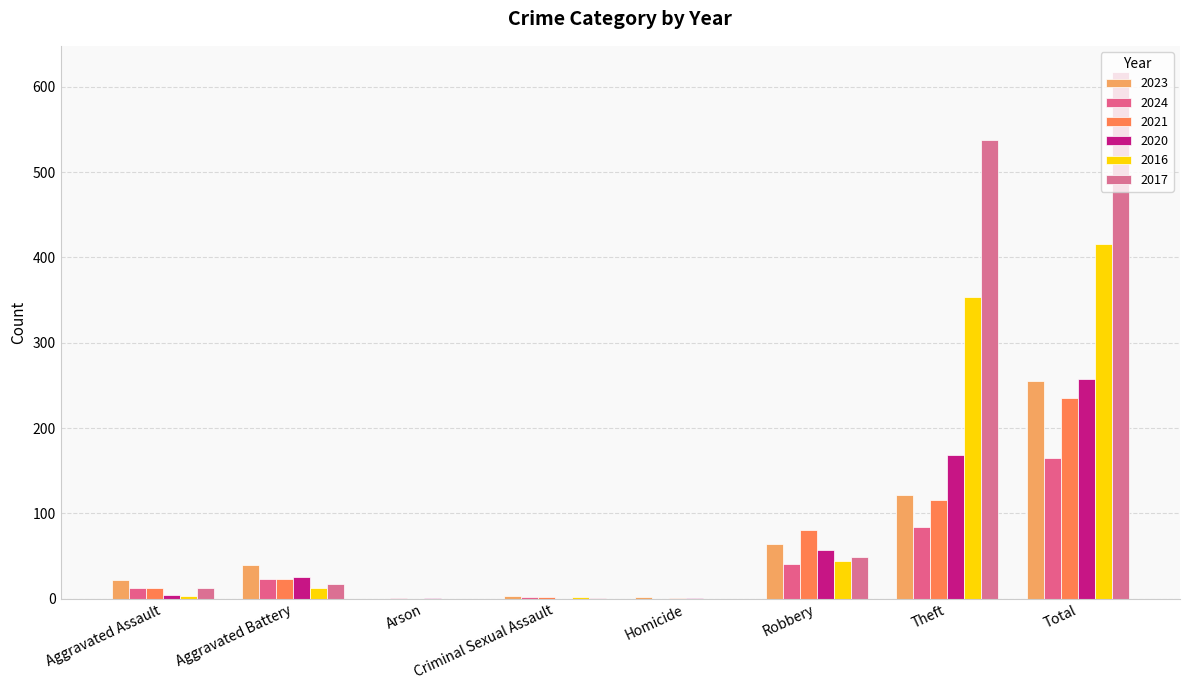

What is the difference between the maximum and second lowest values in the 2017 series?

617